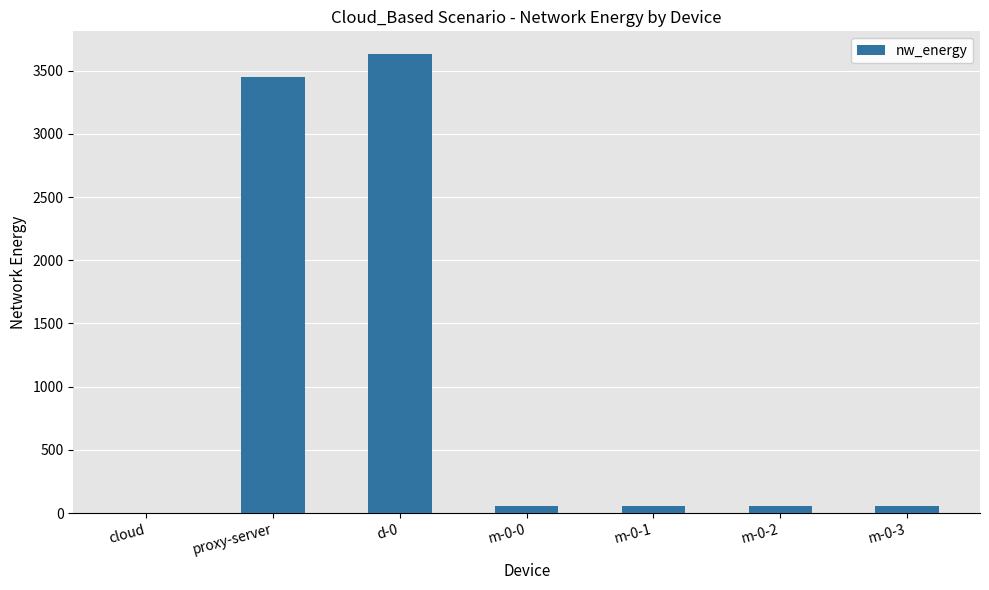

What is the approximate value at m-0-3?

59.6